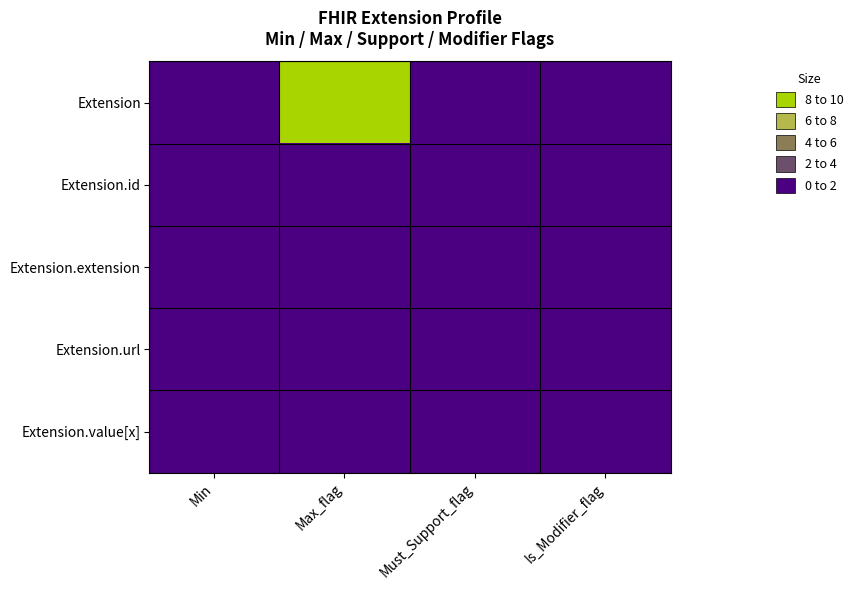

Which series has the largest total across all categories?

Extension